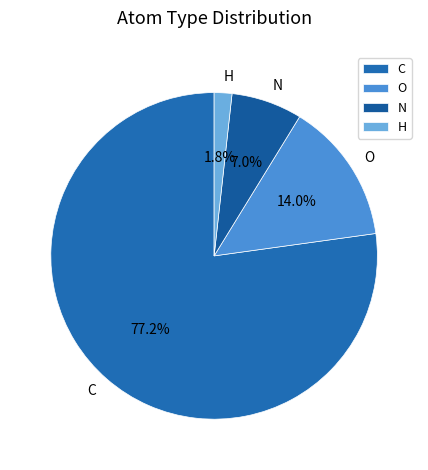

Is the sum of C and N greater than half?

Yes